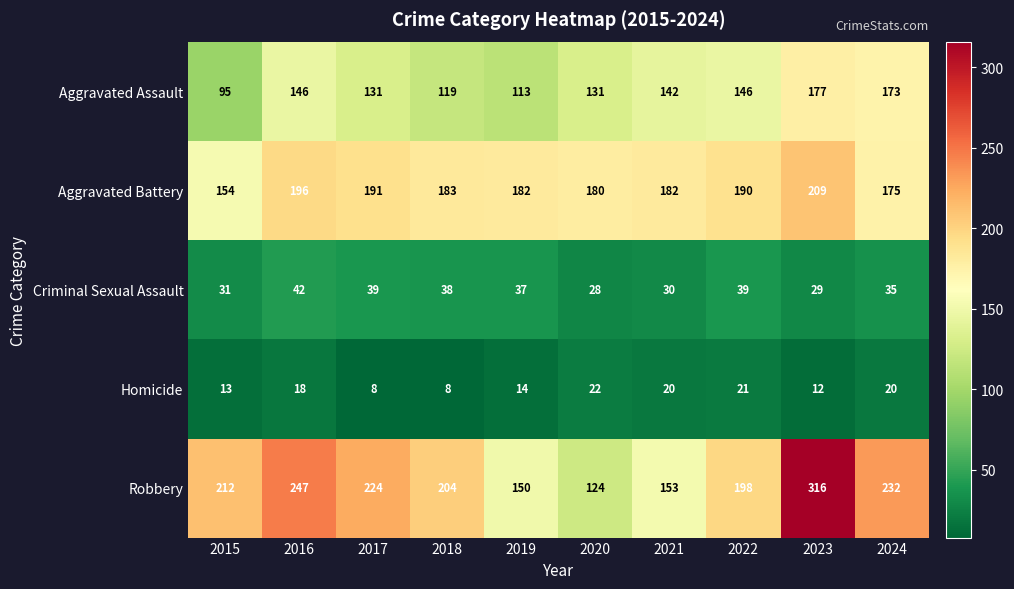

What is the greatest value displayed?

316